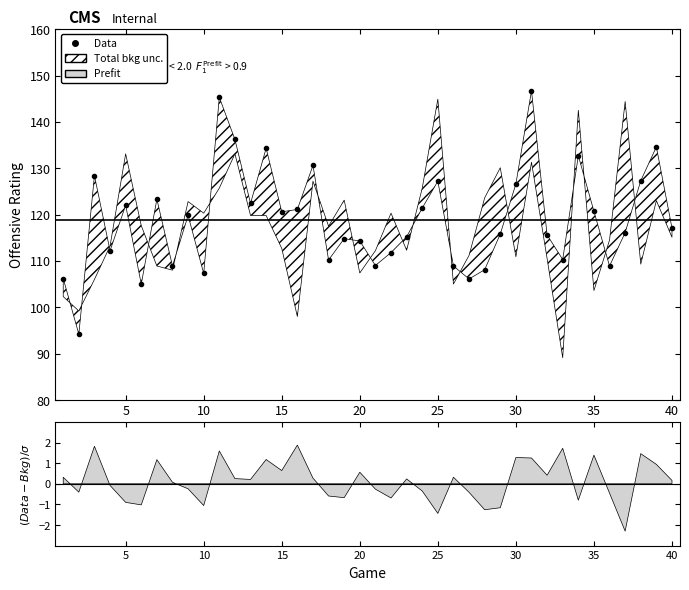

What is the value of the 10th point from the left?

107.3